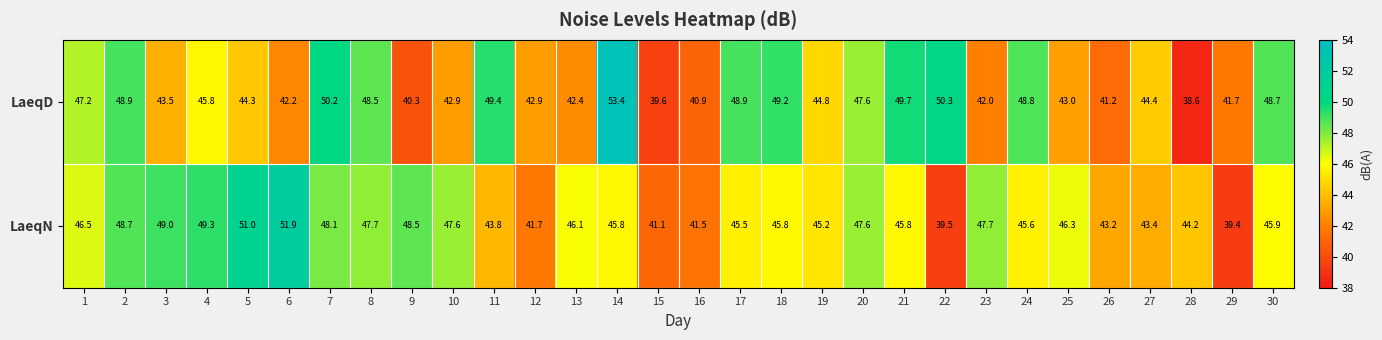

What is the approximate value of LaeqN at 20?

47.6